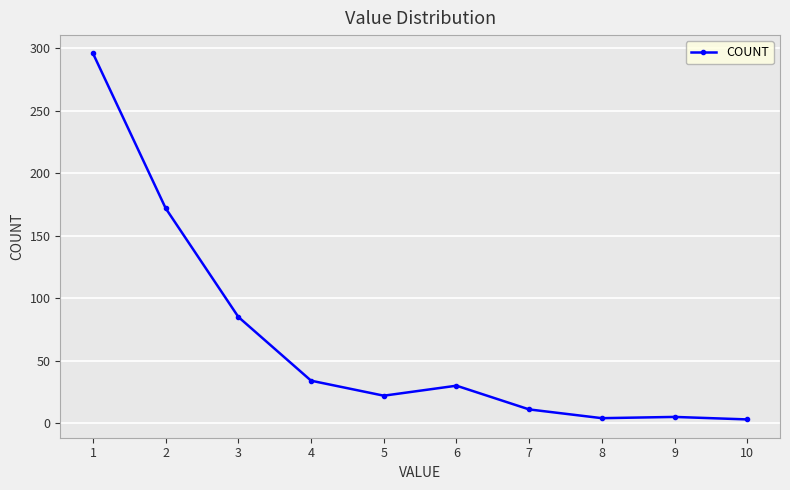

What is the ratio of the value at 3 to the value at 10?

28.3